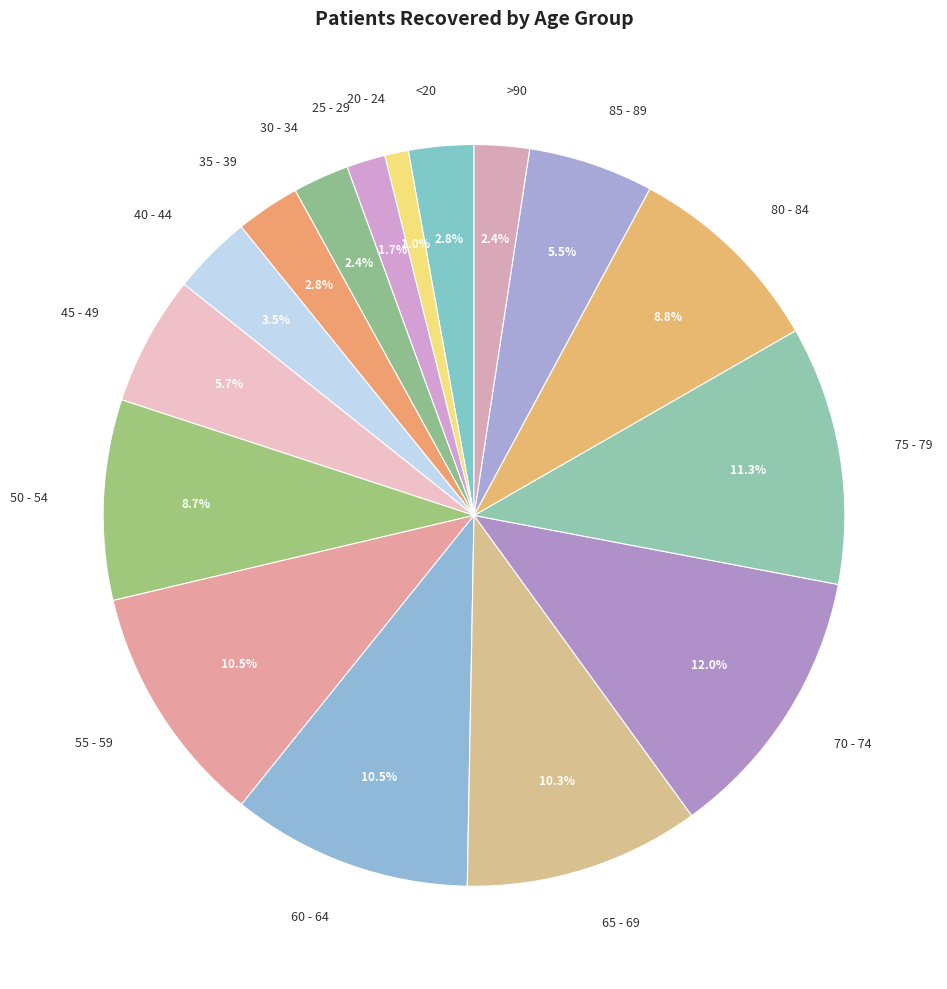

Is the sum of 75 - 79 and 20 - 24 greater than half?

No